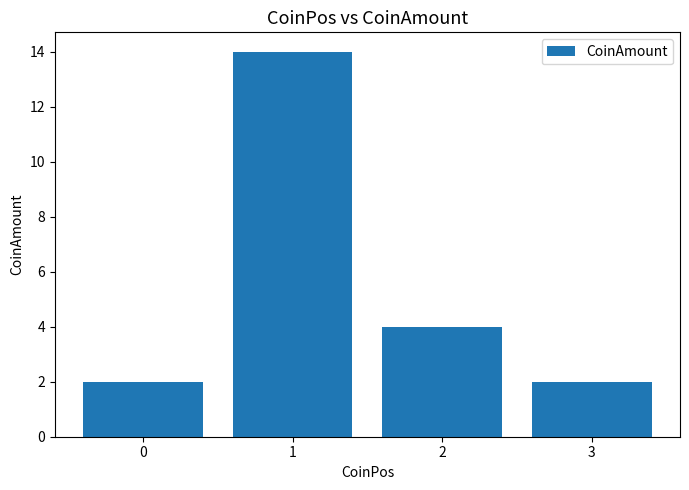

Are the bars horizontal?

No